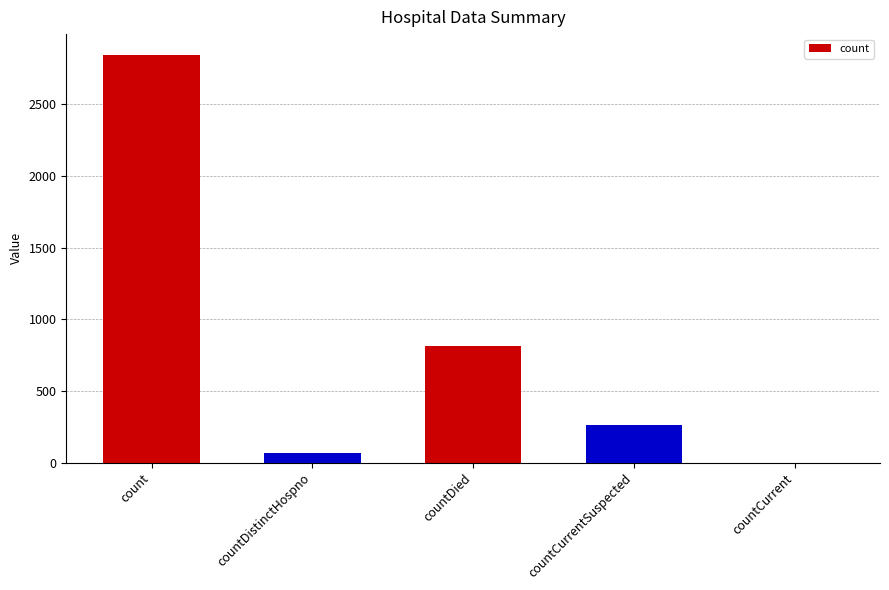

Reading right to left, extract all data points from this chart.

countCurrent=0	countCurrentSuspected=259	countDied=813	countDistinctHospno=67	count=2848